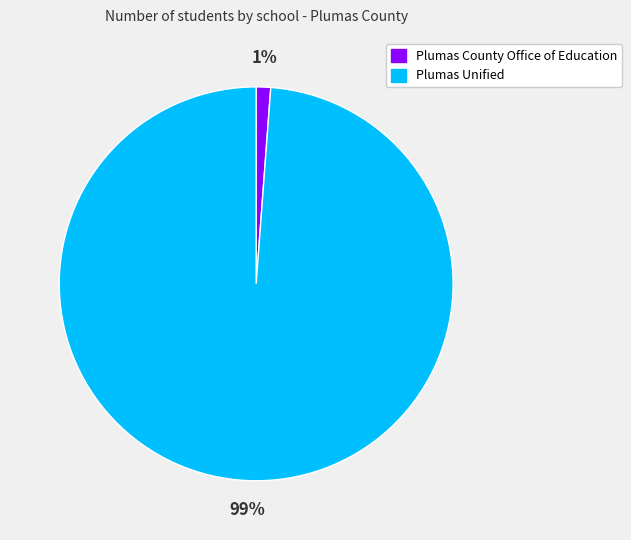

To the nearest percent, what portion does Plumas County Office of Education represent?

1%